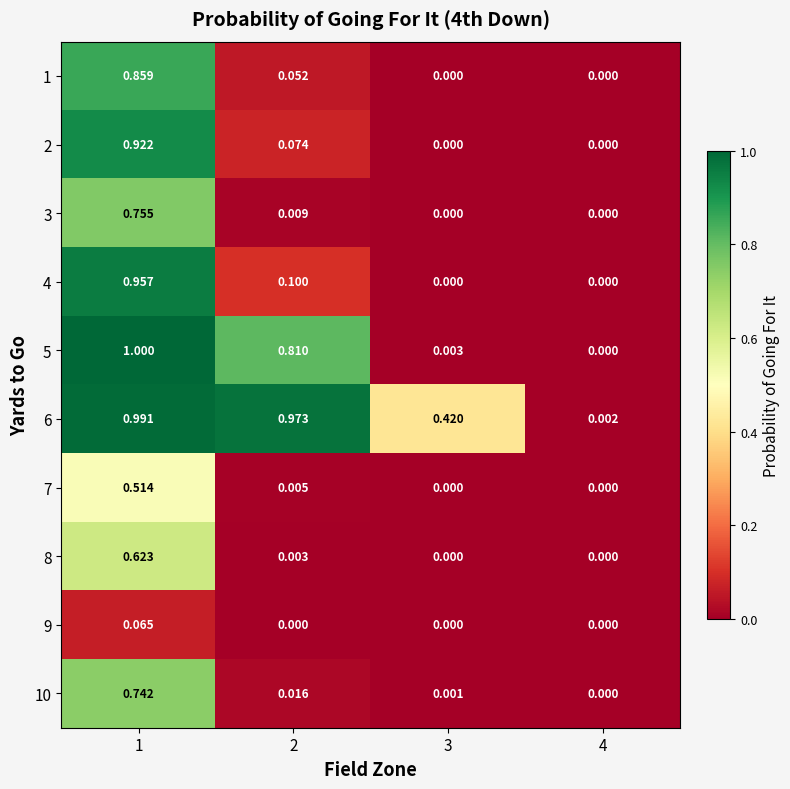

Is the value of 6 at 3 greater than the value of 8 at 4?

Yes